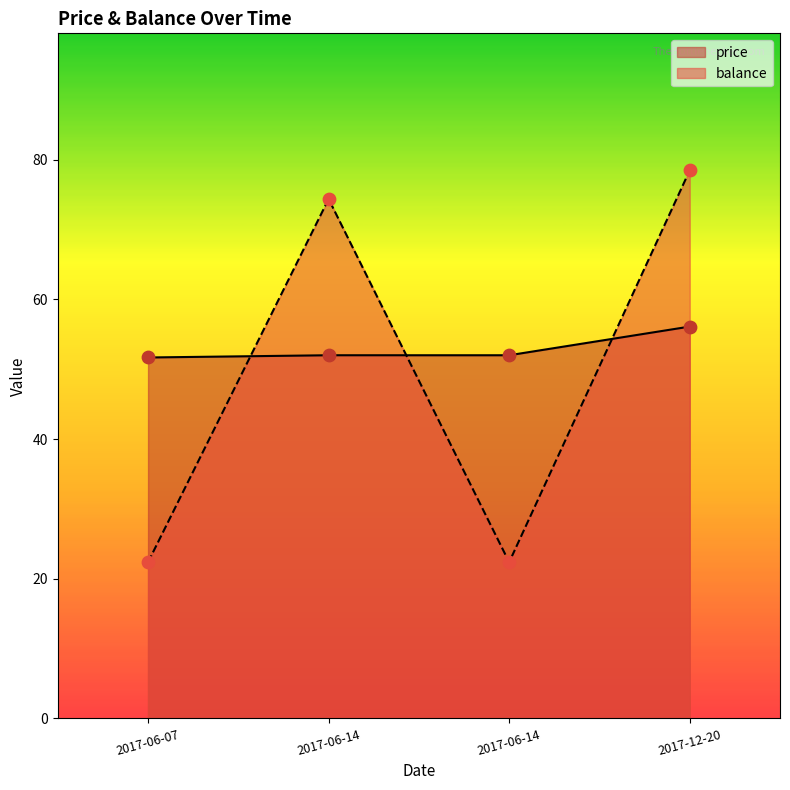

Which series reaches the minimum Y coordinate?

balance